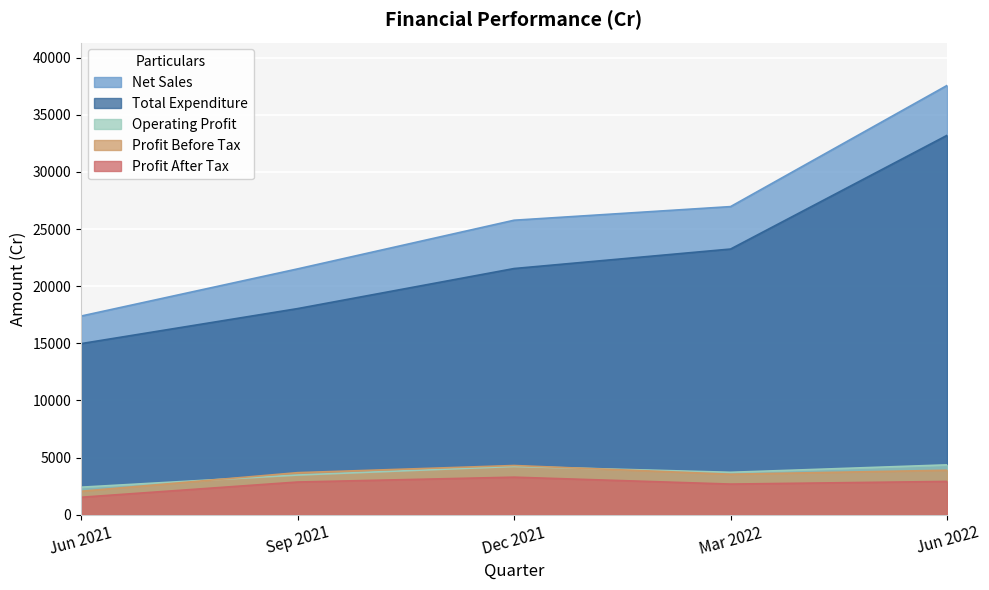

At which label does Profit After Tax first exceed 2862?

Sep 2021